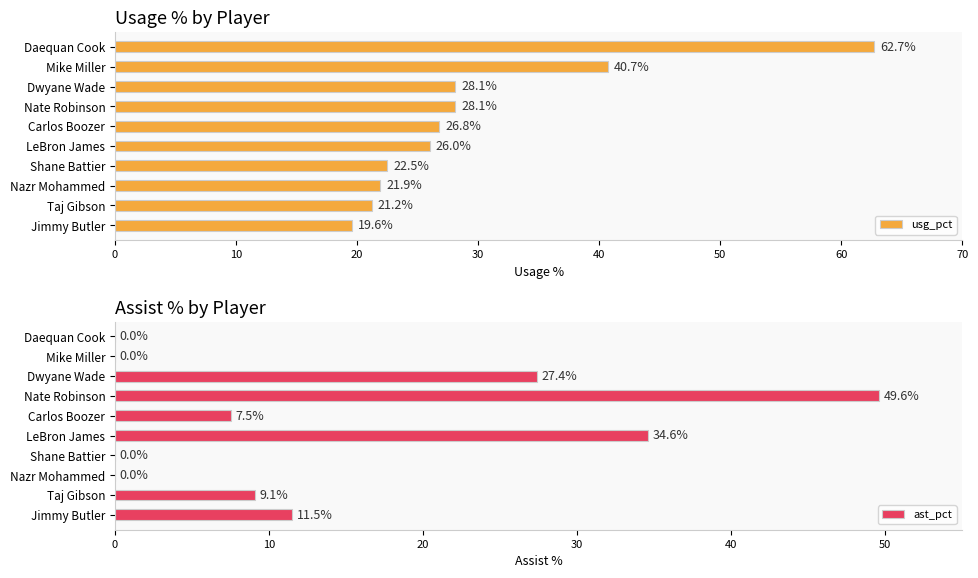

What is the sum of all usg_pct values?

297.6